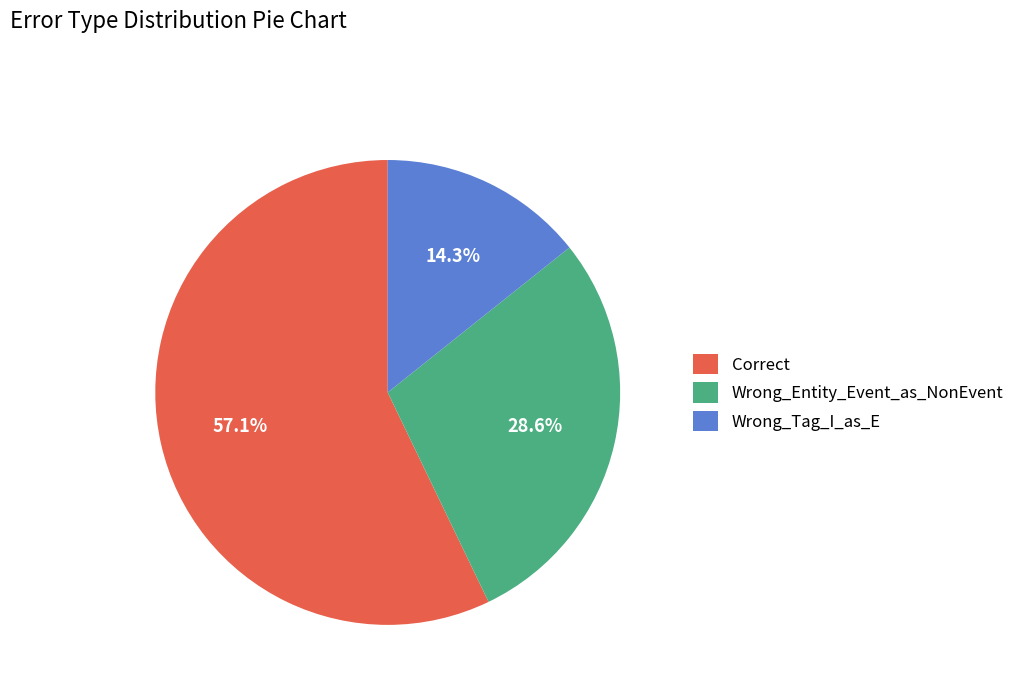

What percentage is the Wrong_Entity_Event_as_NonEvent slice, to the nearest percent?

29%